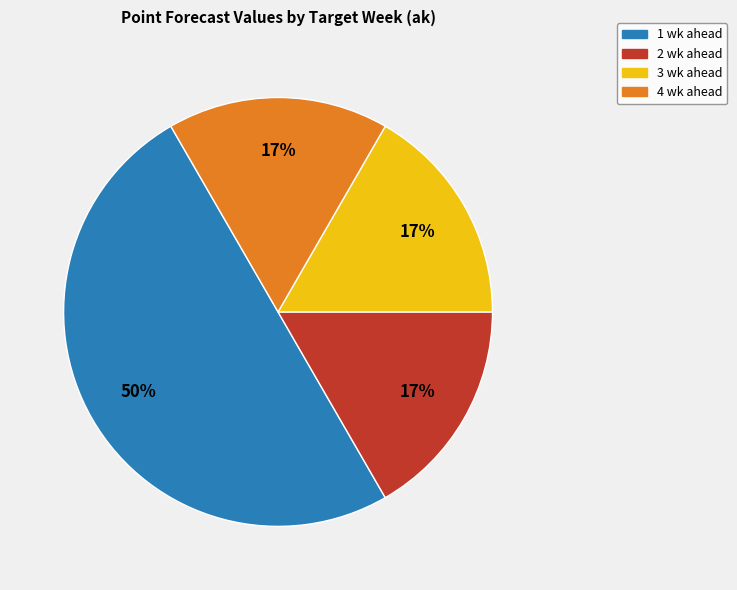

The 1 wk ahead slice represents 56% of the pie. True or false?

False